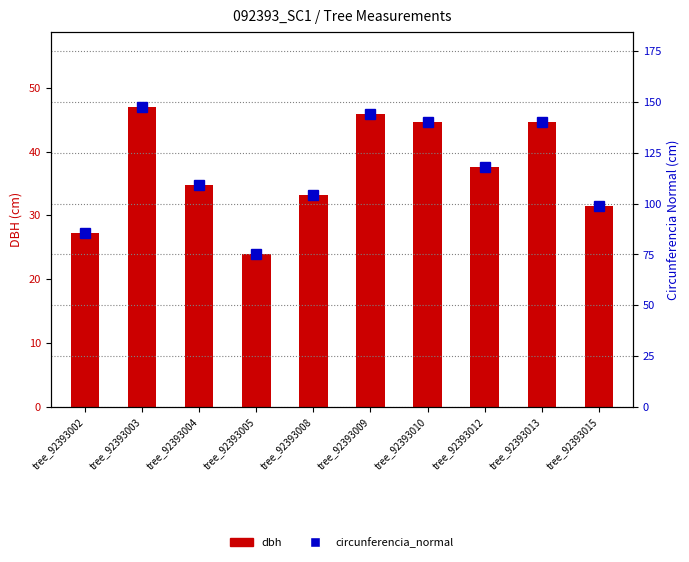

The value of circunferencia_normal at tree_92393012 is 118.2. True or false?

True